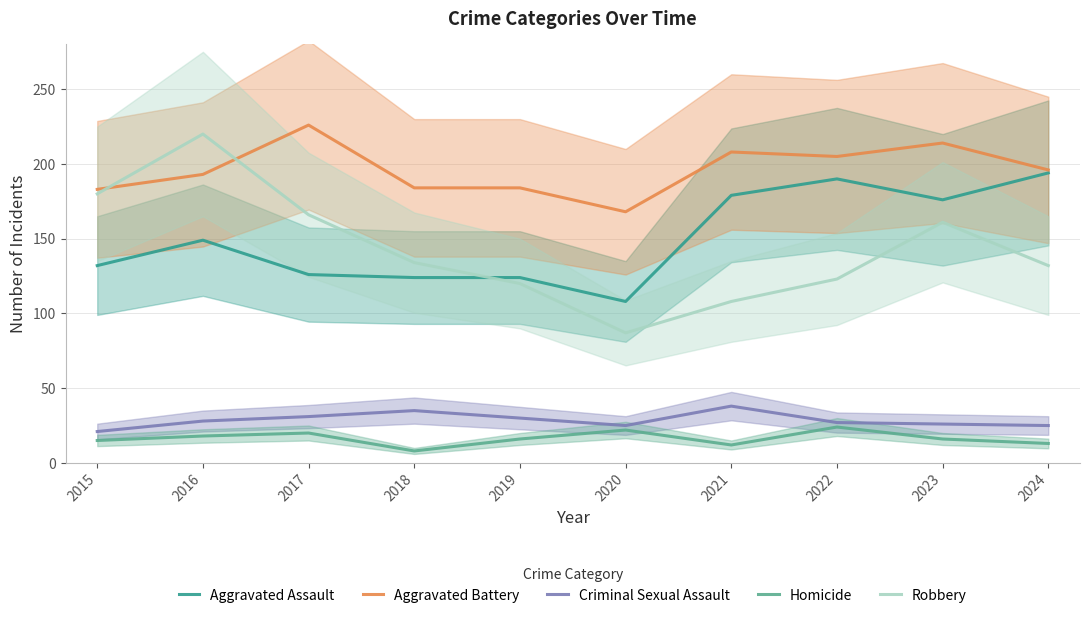

List the series in order of their peak value, lowest first.

Homicide, Criminal Sexual Assault, Aggravated Assault, Robbery, Aggravated Battery